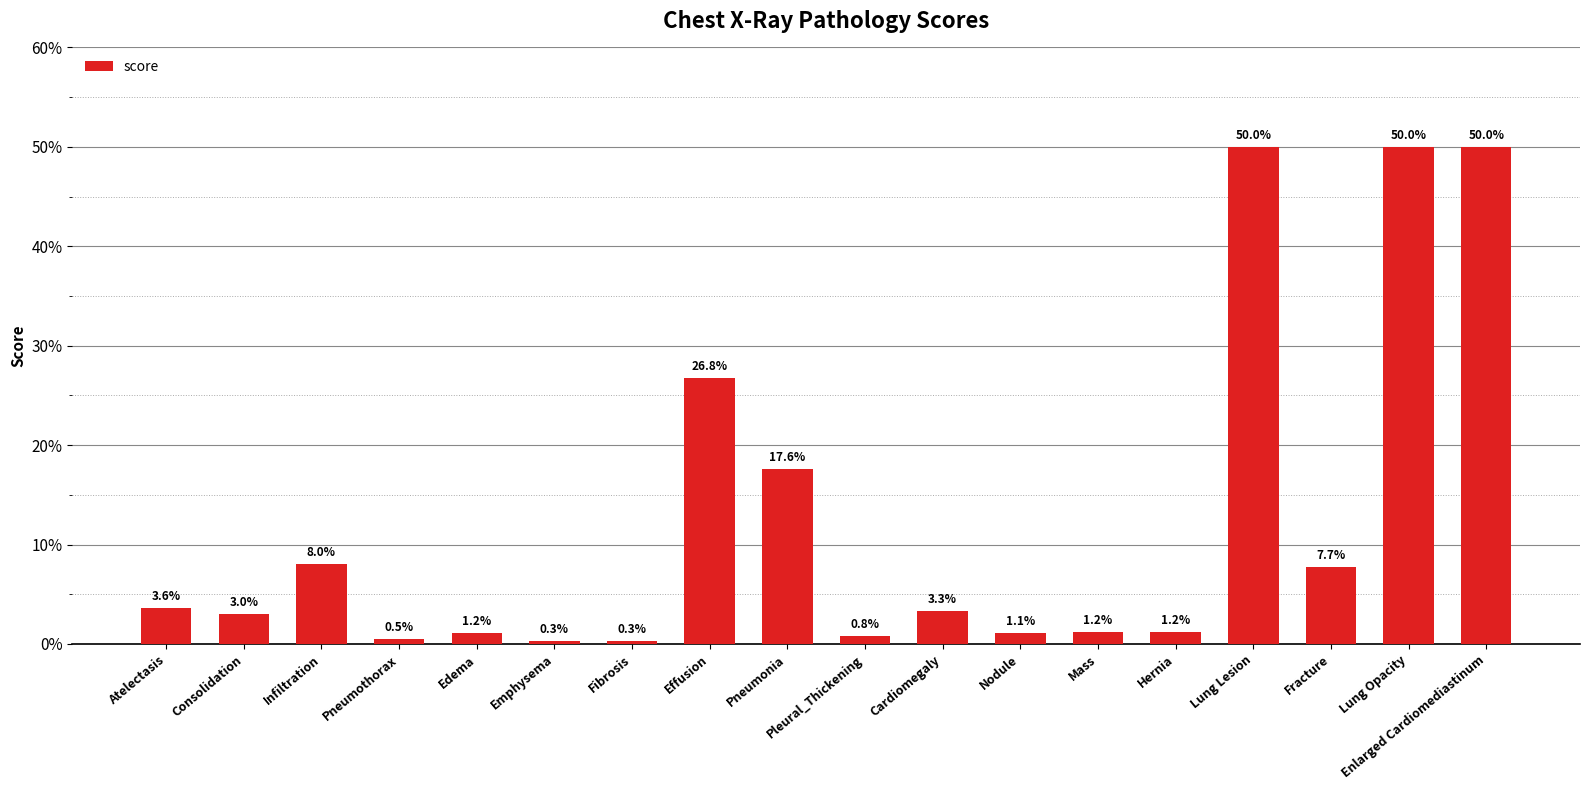

Does the chart contain any negative values?

No